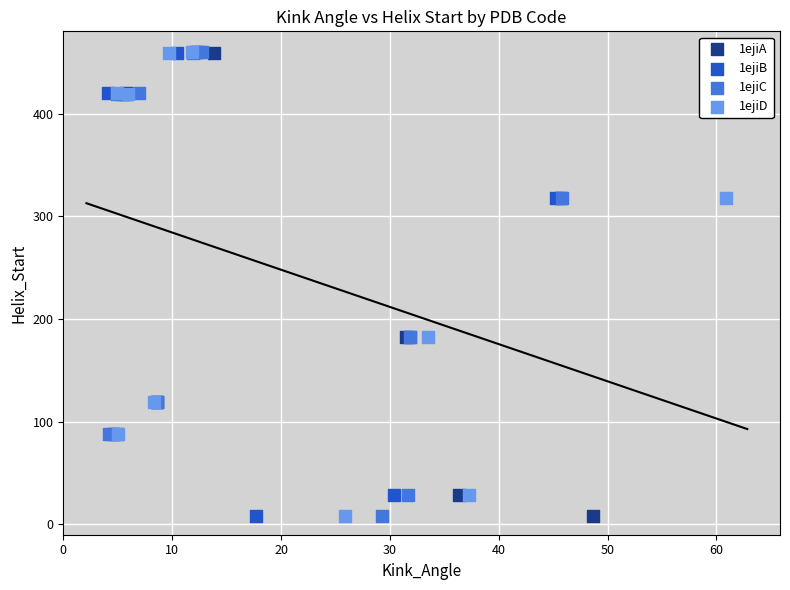

What are all the series names shown in the legend?

1ejiA, 1ejiB, 1ejiC, 1ejiD